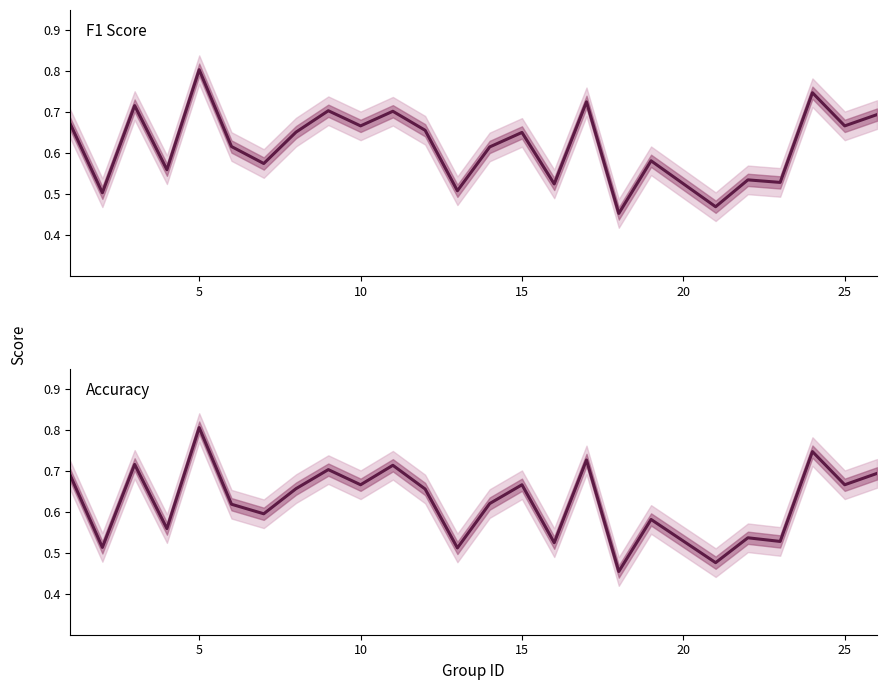

List the series in order of their overall mean, lowest first.

F1 Score, Accuracy